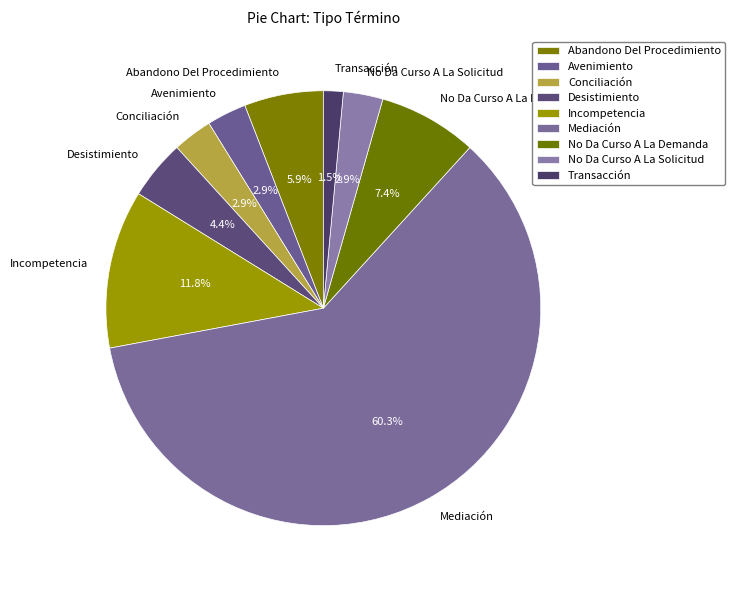

Does any single category account for the majority?

Yes